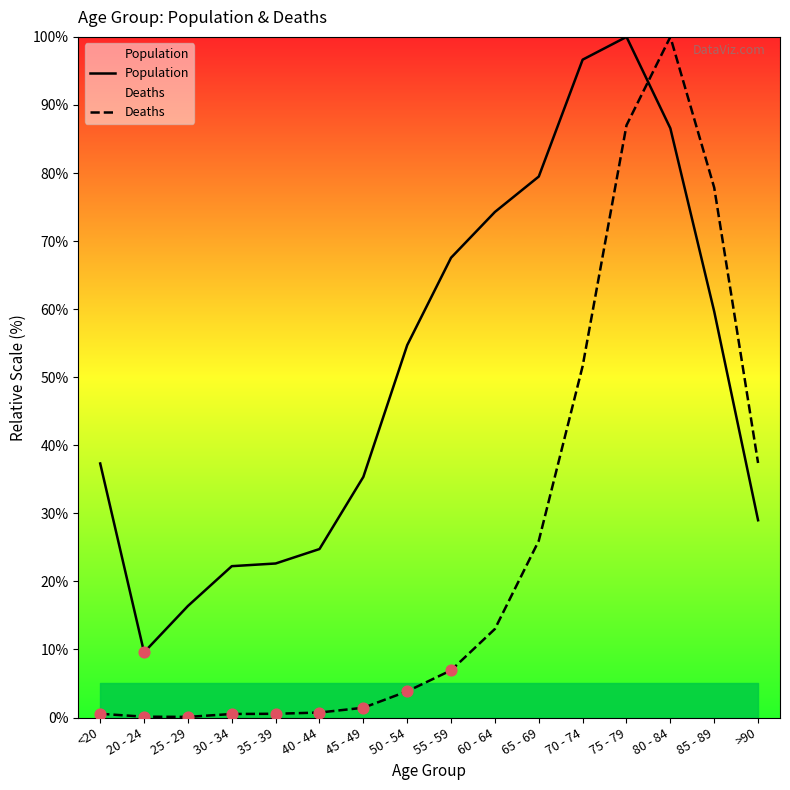

Which series contains the highest Y value?

Population